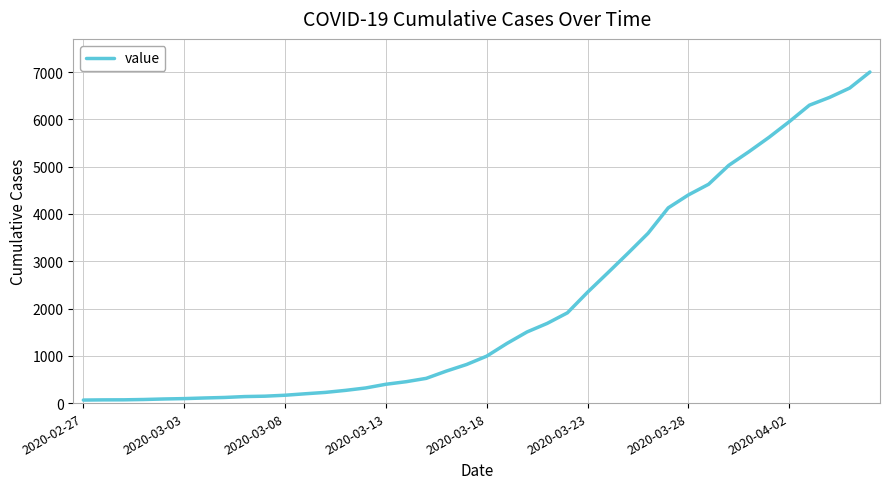

What is the difference between the second highest and second lowest values?

6596